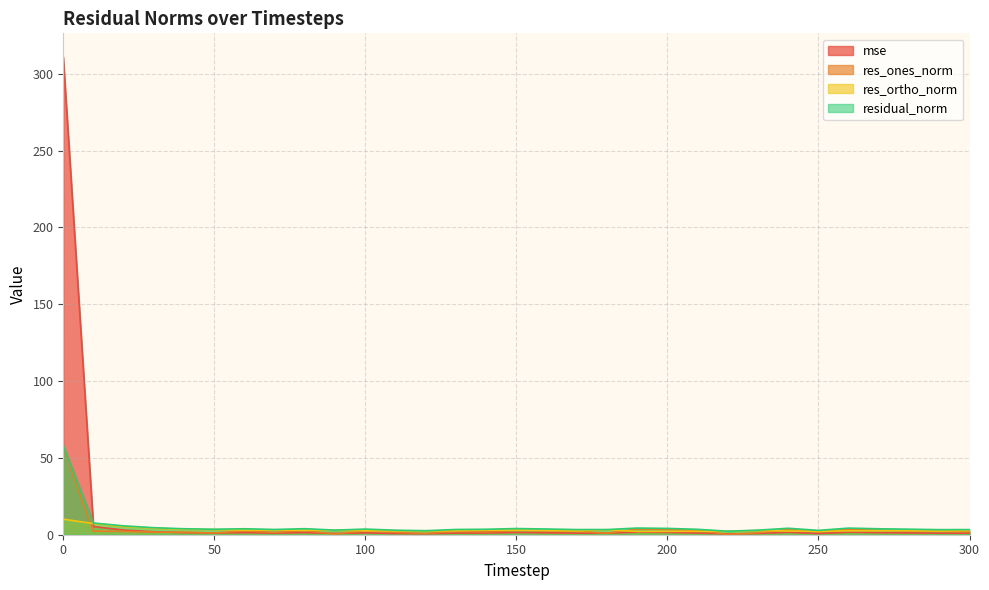

Reading left to right, what are all the values shown in this chart?

mse: 310.7	5.3	3.0	1.9	1.4	1.2	1.4	1.1	1.4	0.8	1.2	0.8	0.6	1.1	1.1	1.5	1.3	1.0	1.0	1.7	1.5	1.1	0.5	0.8	1.6	0.7	1.7	1.4	1.2	1.0	1.0
res_ones_norm: 57.6	2.3	2.2	1.7	1.6	1.1	2.5	1.5	2.6	0.4	2.6	1.6	0.8	2.3	1.8	2.8	2.5	2.3	0.9	3.8	3.5	2.7	0.2	1.2	3.4	1.8	3.5	2.9	2.5	2.3	1.9
res_ortho_norm: 10.1	7.3	5.3	4.2	3.5	3.4	3.0	3.1	2.9	3.0	2.6	2.5	2.5	2.5	3.0	2.9	2.8	2.5	3.2	2.1	2.2	2.2	2.3	2.7	2.4	2.2	2.5	2.6	2.6	2.3	2.7
residual_norm: 58.5	7.6	5.8	4.6	3.9	3.6	3.9	3.4	3.9	3.0	3.7	2.9	2.6	3.4	3.5	4.0	3.7	3.4	3.4	4.3	4.1	3.5	2.3	3.0	4.2	2.8	4.3	3.9	3.6	3.3	3.3